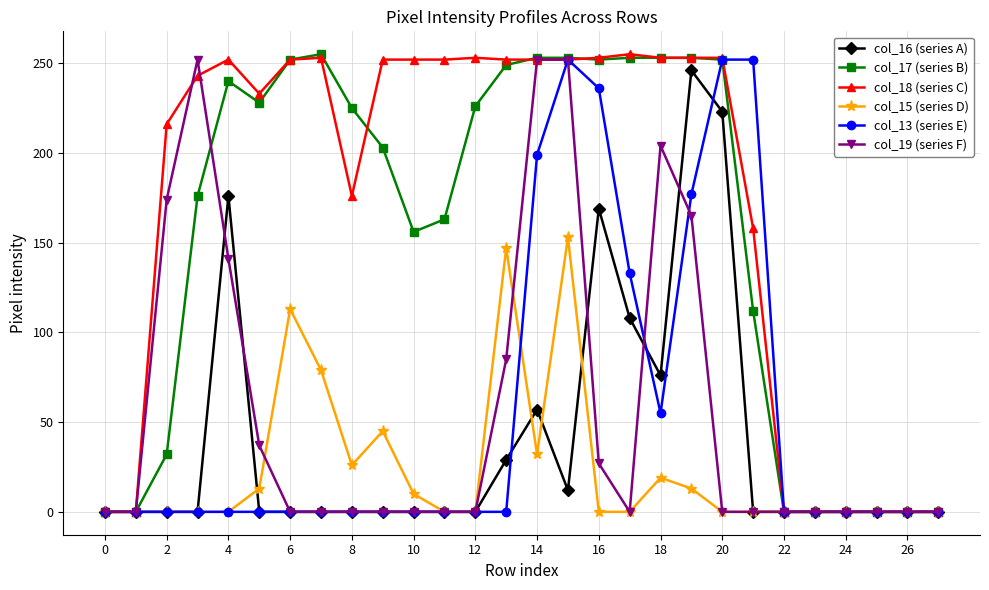

What is the maximum value shown in the chart?

255